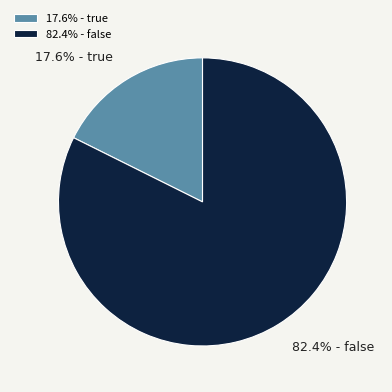

Do 82.4% - false and 17.6% - true together represent more than half of the pie?

Yes